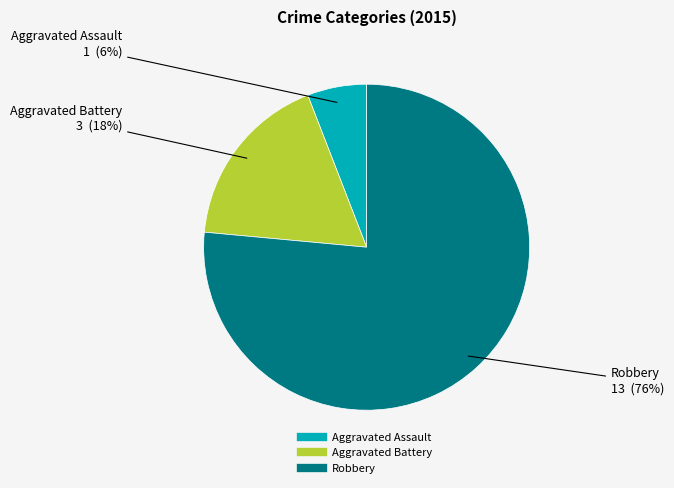

The Aggravated Battery slice represents 7% of the pie. True or false?

False